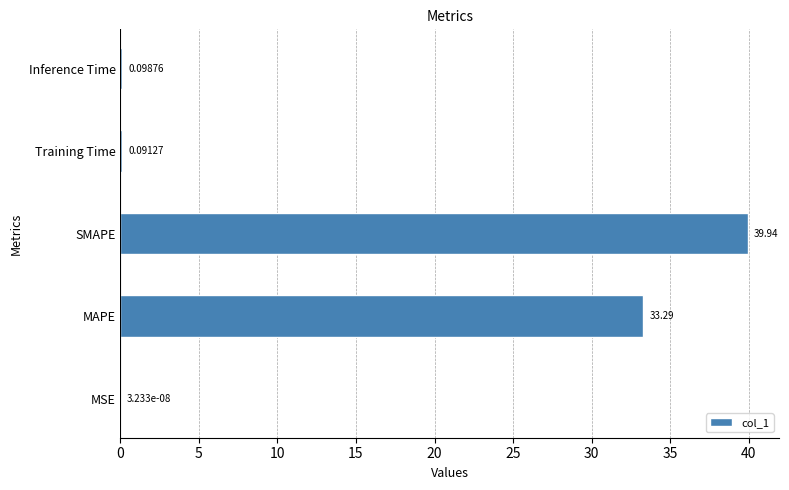

How many data points does each series have?

5